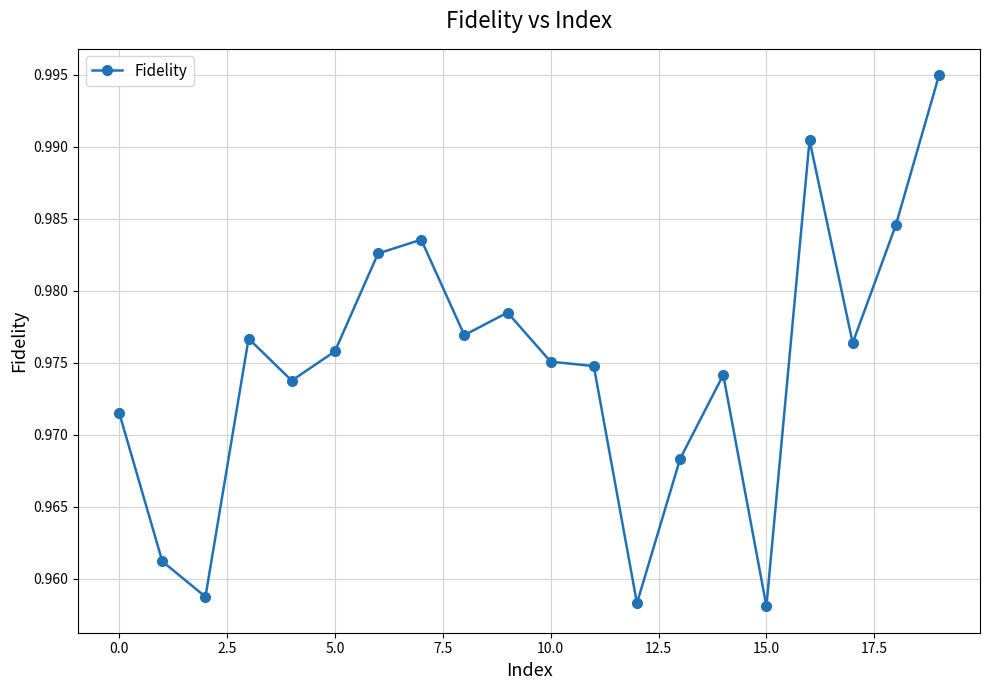

Does the chart display data point markers on the line(s)?

Yes